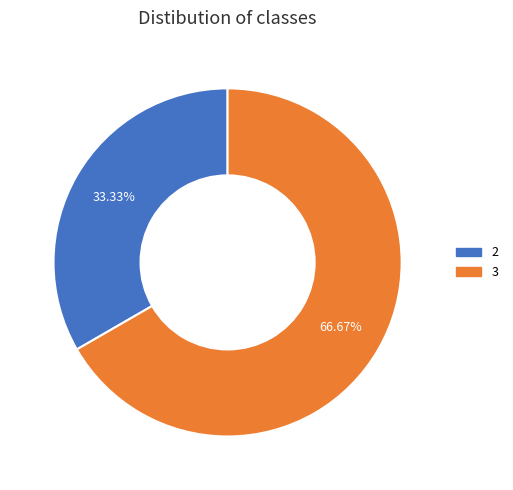

Is there a majority slice in this chart?

Yes